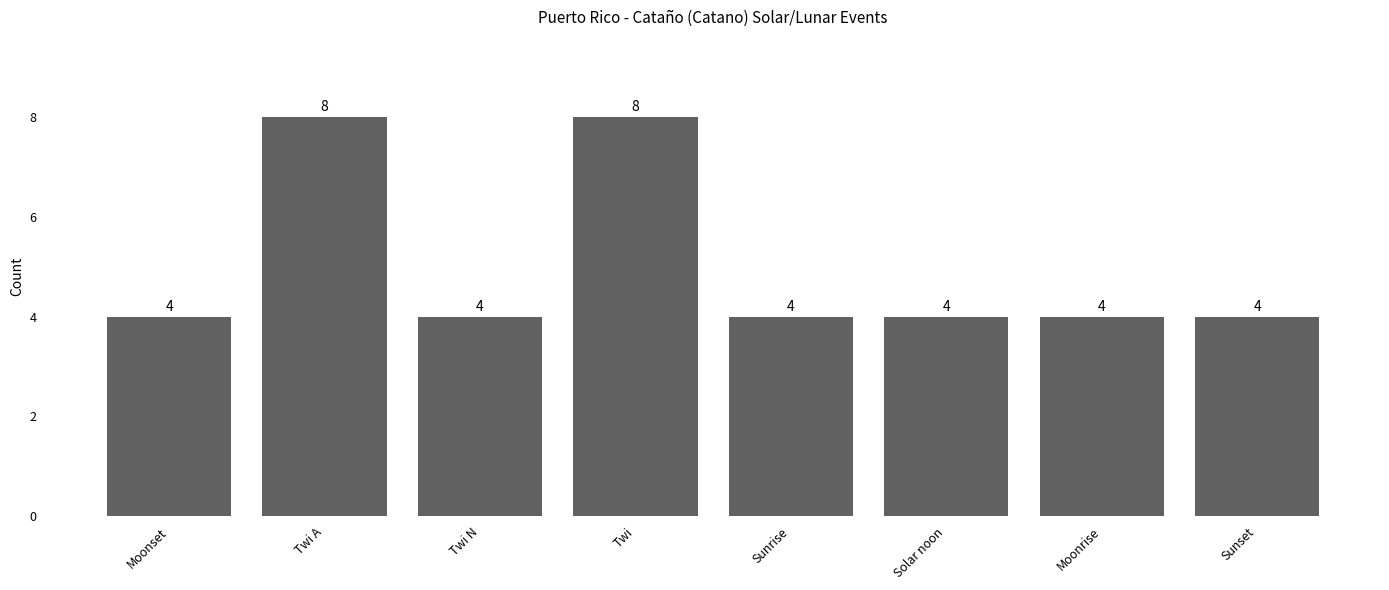

What is the sum of the values at Twi A and Solar noon?

12